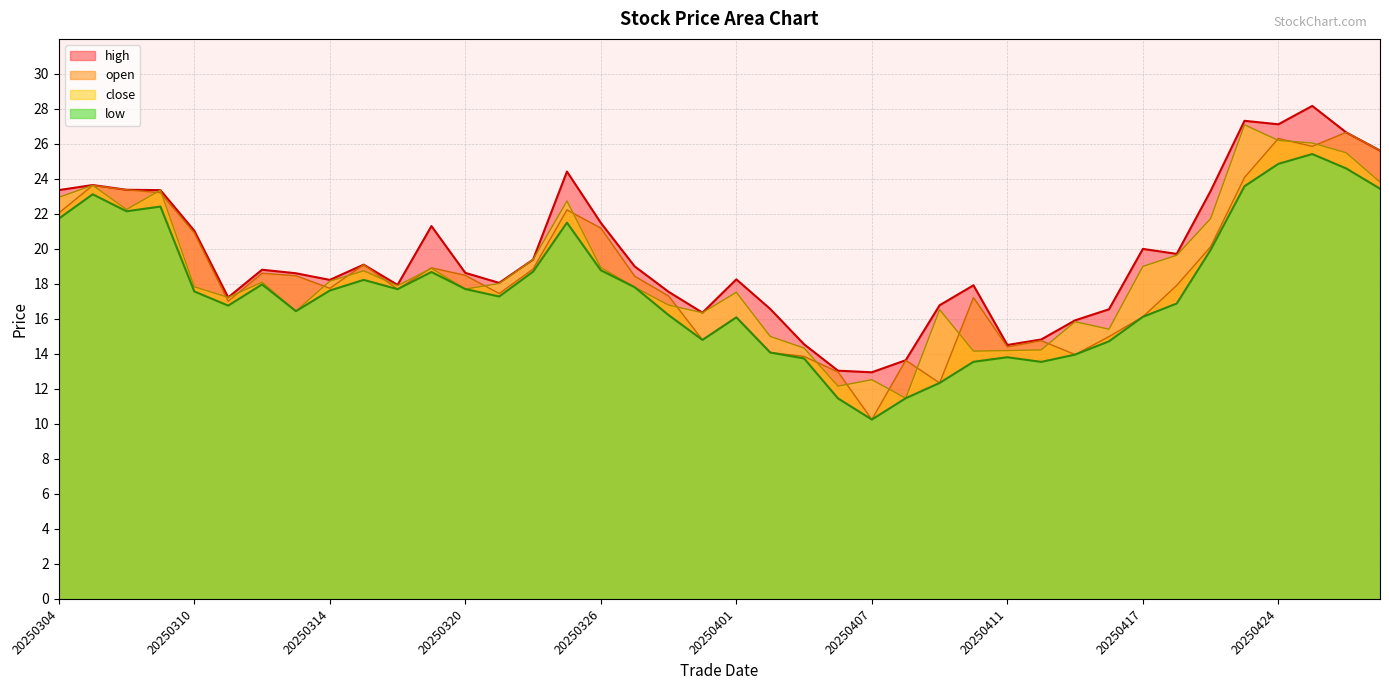

Does the chart have visible grid lines?

Yes